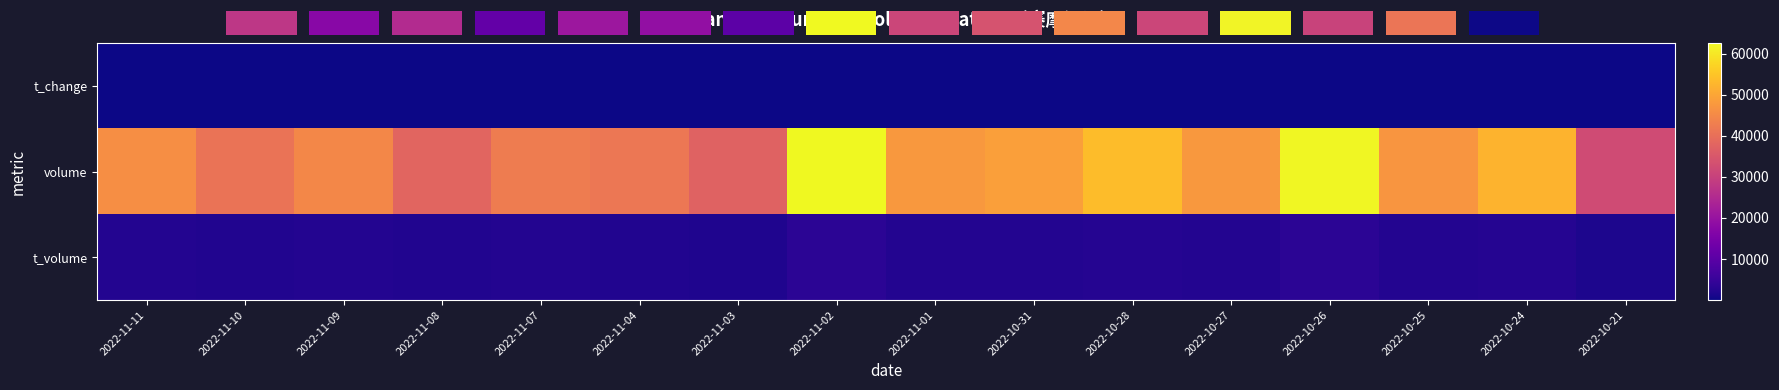

What is the lowest value of the volume series?

32525.0